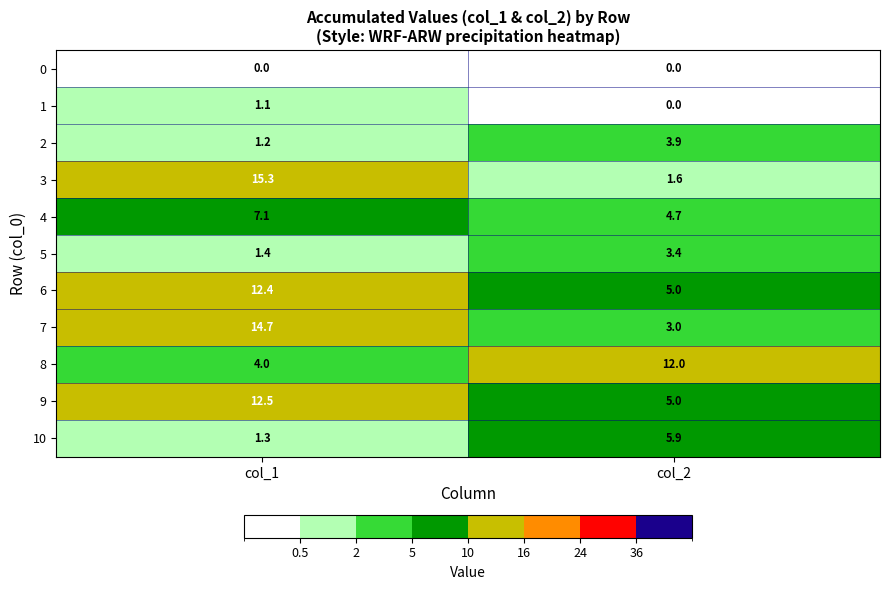

What is the average value of the 8 series?

8.0